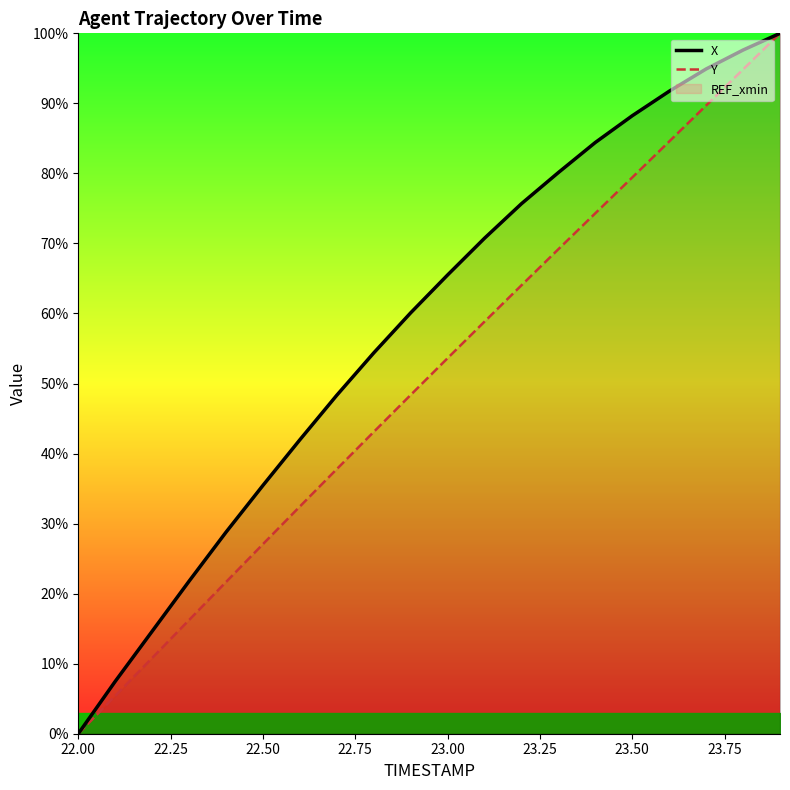

Rank the series by their maximum value, from lowest to highest.

X, Y